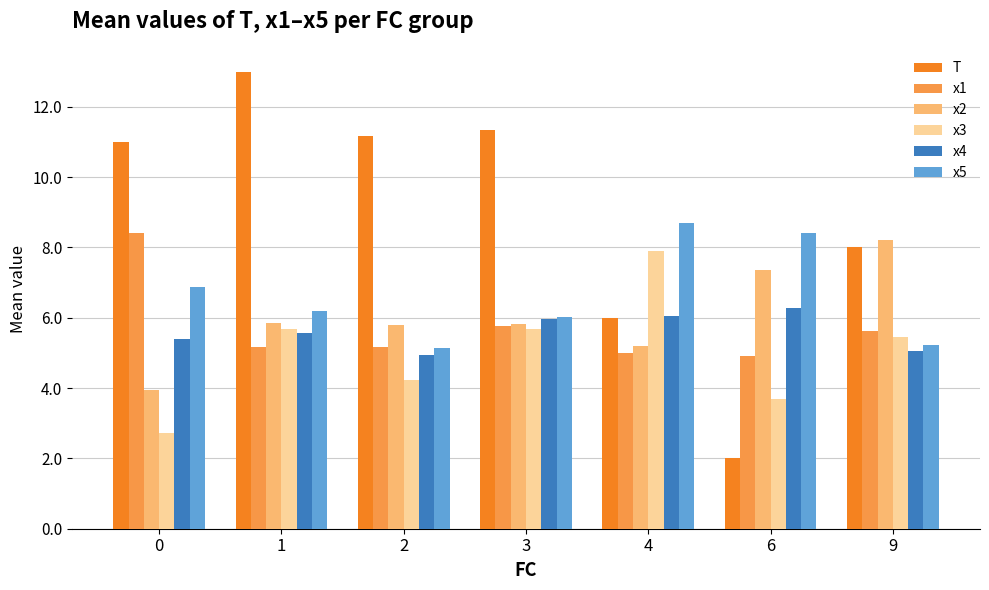

How many bars are there in each group?

6